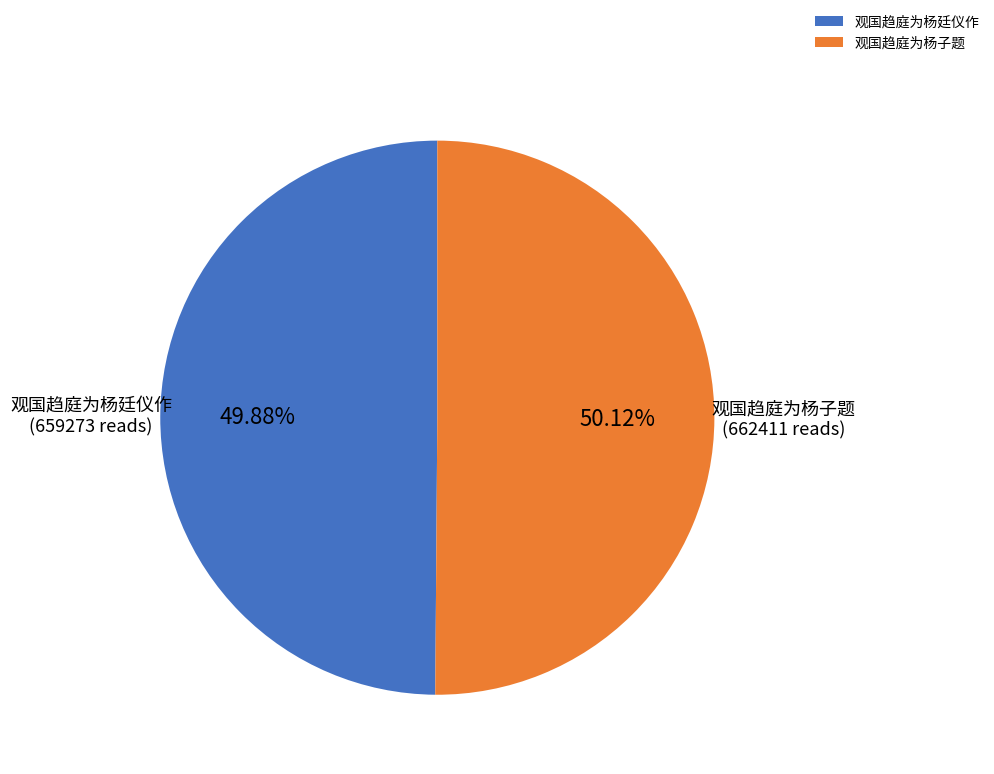

Is it true that 观国趋庭为杨子题 is 50% of the pie?

True